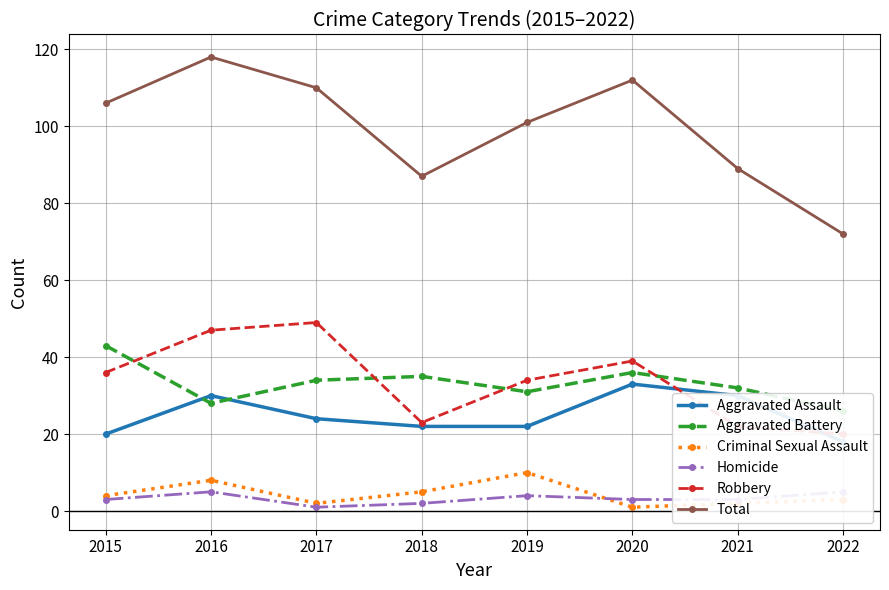

Is it true that Robbery equals 47 at 2016?

True